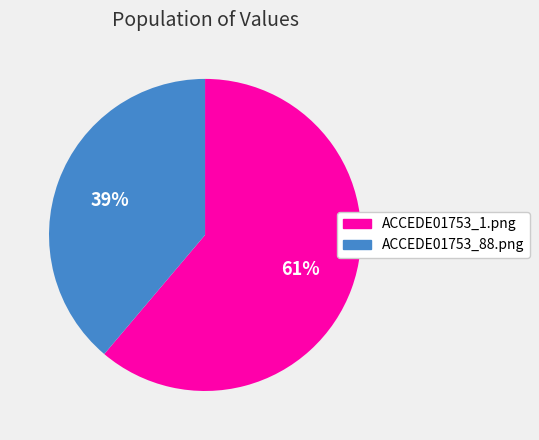

To the nearest percent, what percentage of the pie is ACCEDE01753_1.png?

61%